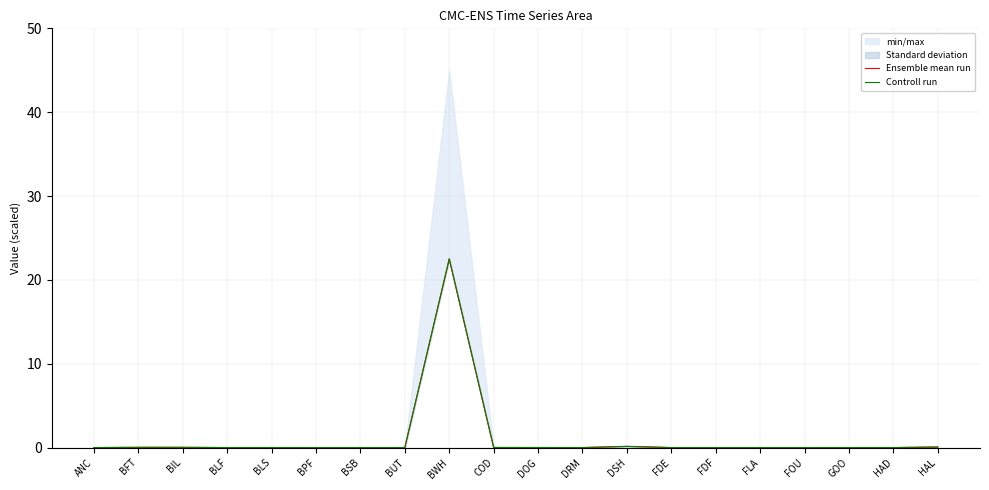

Which series has the largest total across all categories?

Controll run